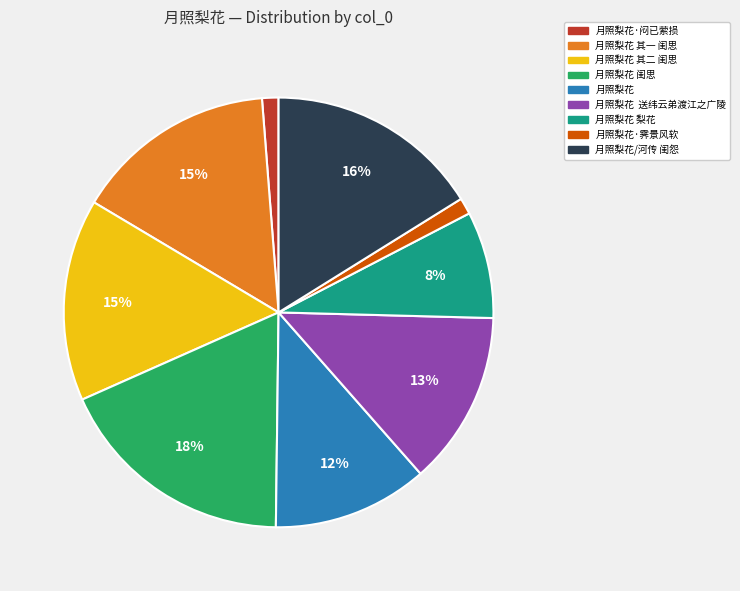

What is the largest slice in the pie chart?

月照梨花 闺思